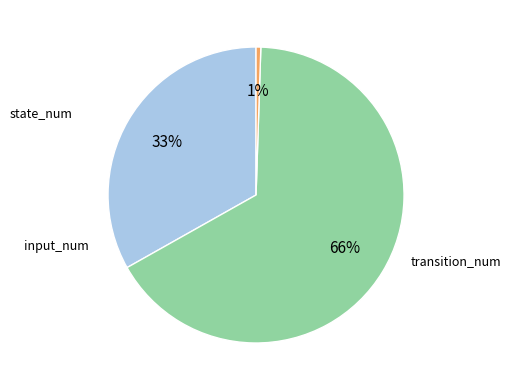

Is there any slice that represents more than half of the pie?

Yes